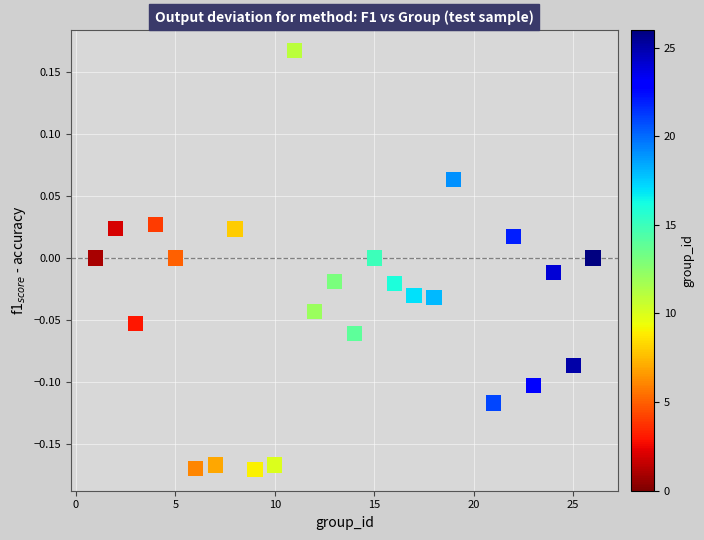

What is the range of Y values (max minus min)?

0.3